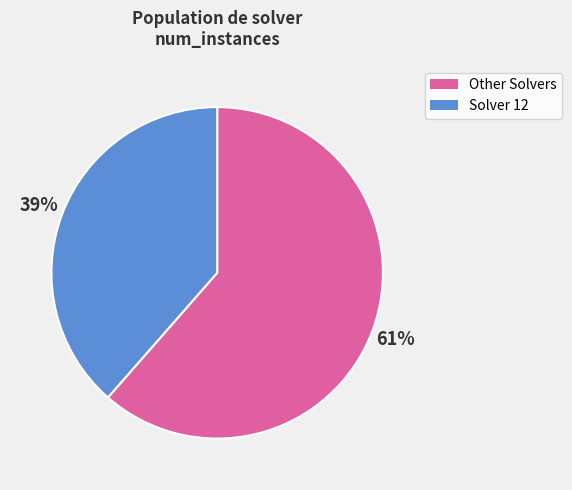

Is the sum of Other Solvers and Solver 12 greater than half?

Yes